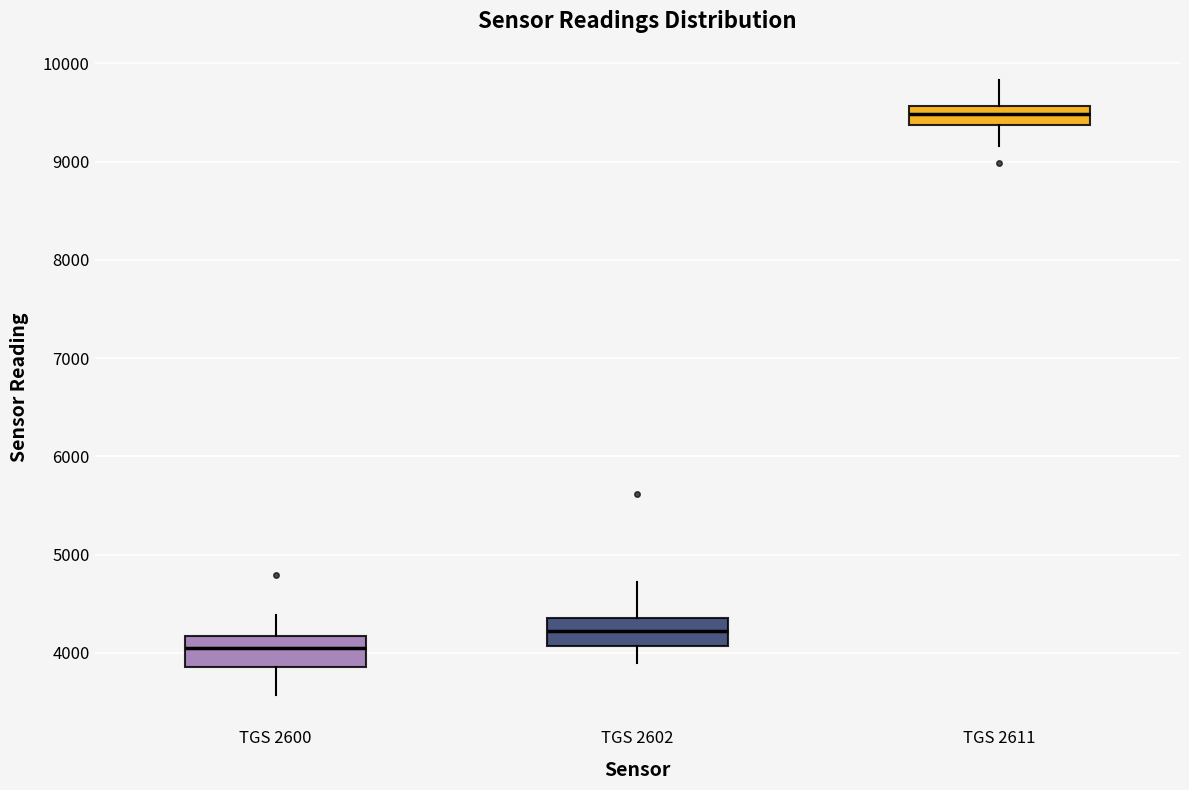

Where does the lower whisker of the box for TGS 2611 end on the y-axis? The values are not printed on the chart, so give them approximately, as read against the axis.

9200